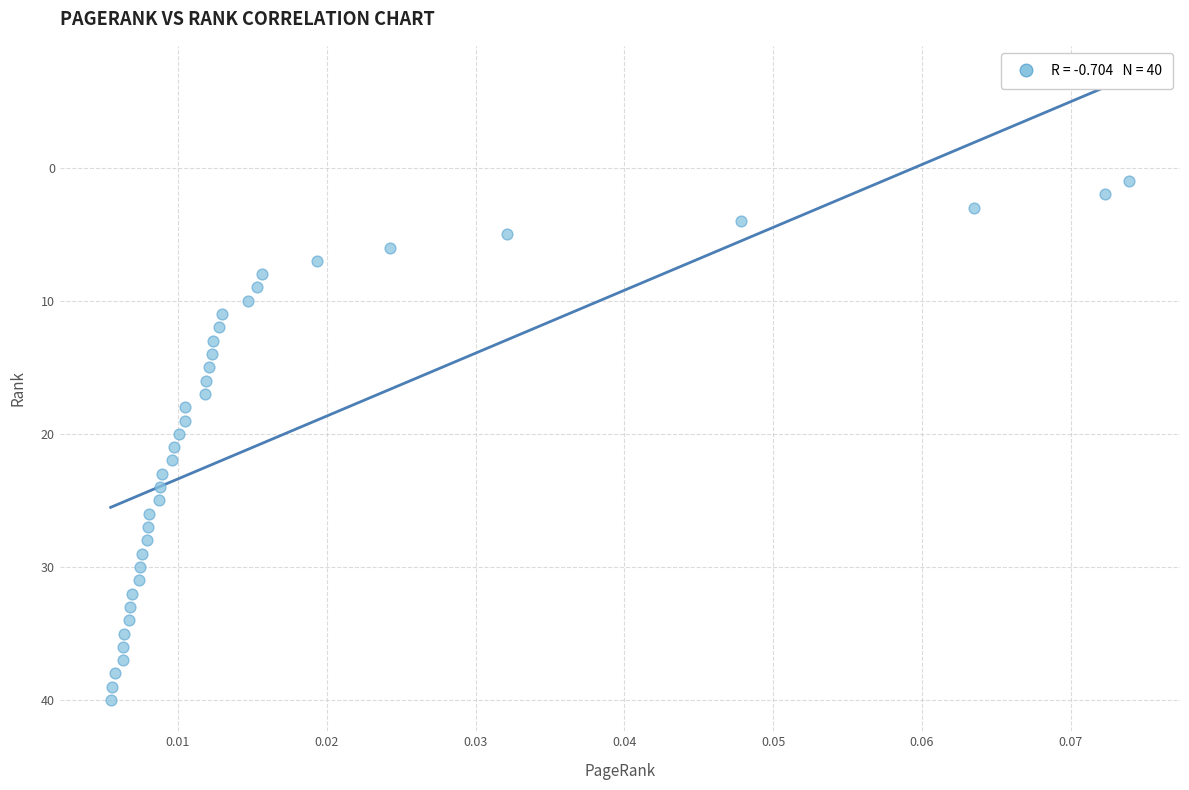

What is the range of Y values (max minus min)?

39